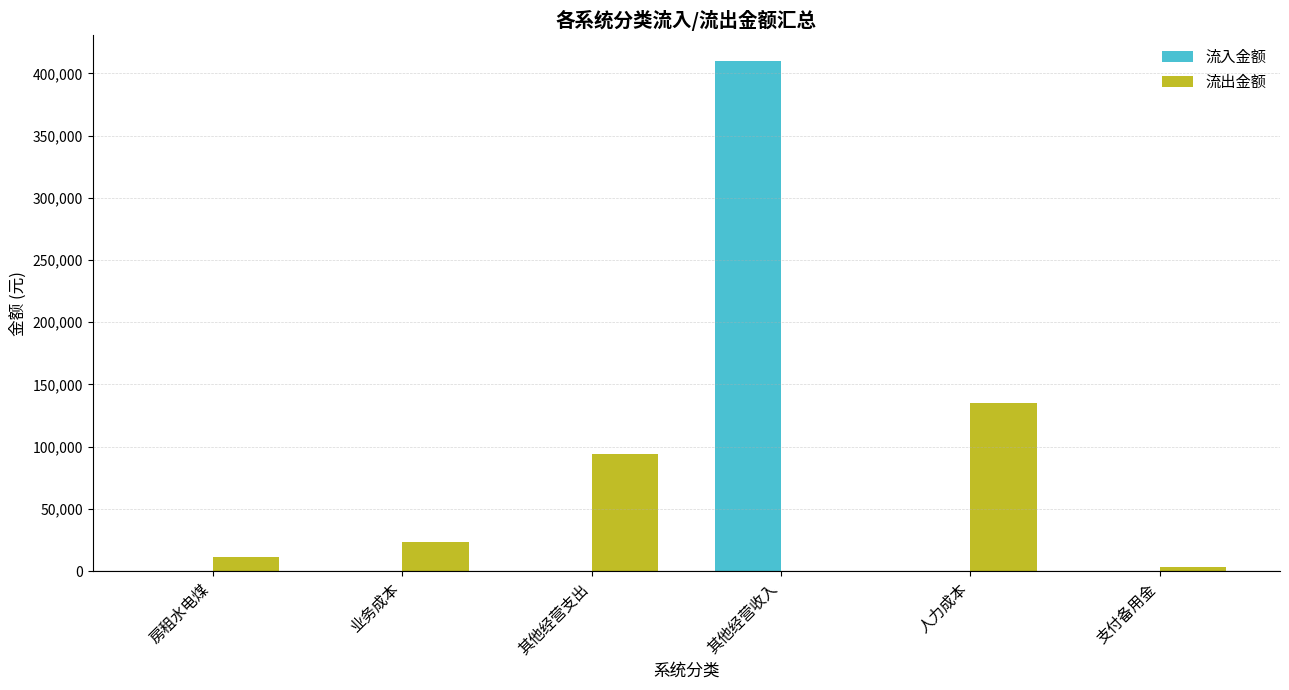

What are all the series names shown in the legend?

流入金额, 流出金额